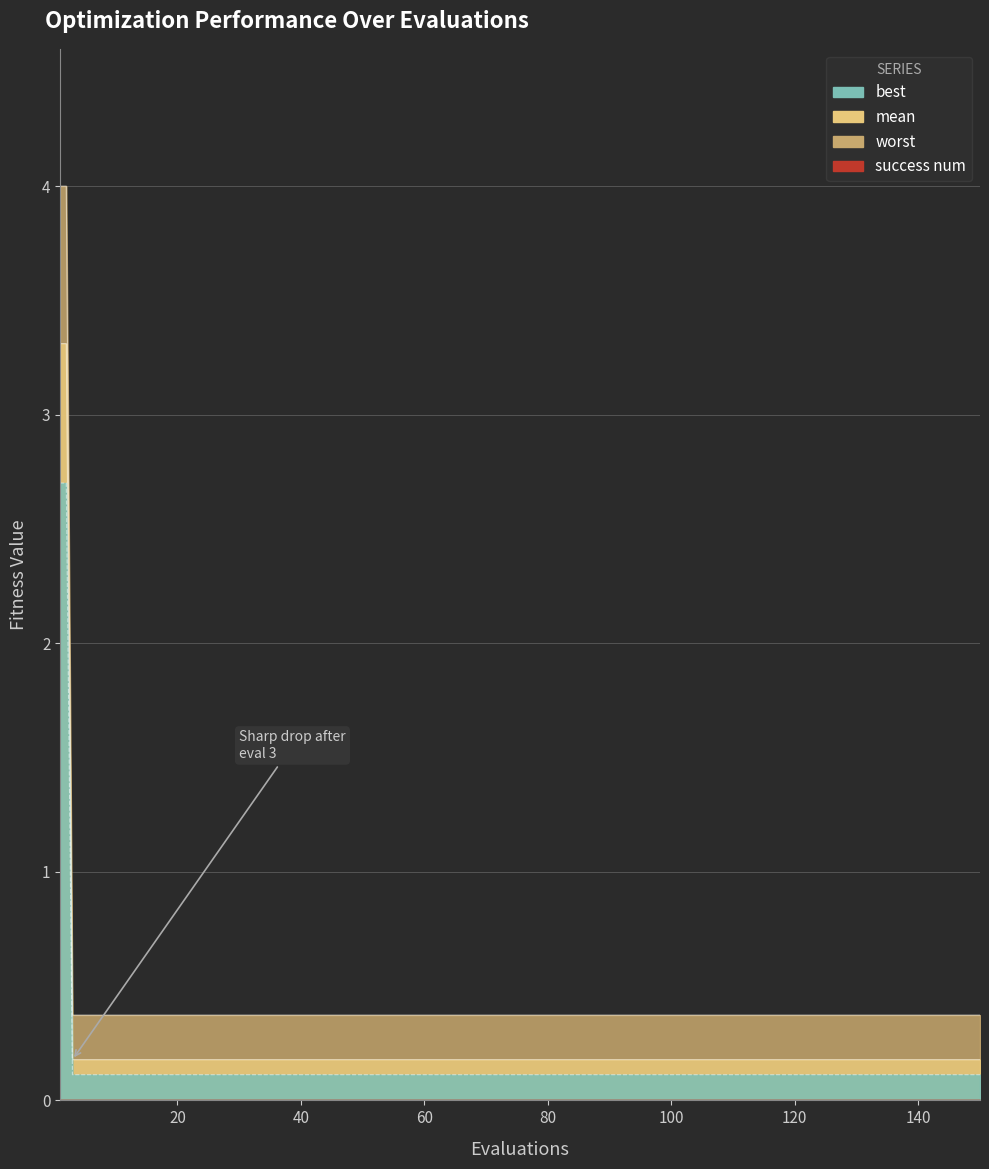

Does the chart display data point markers on the line(s)?

No